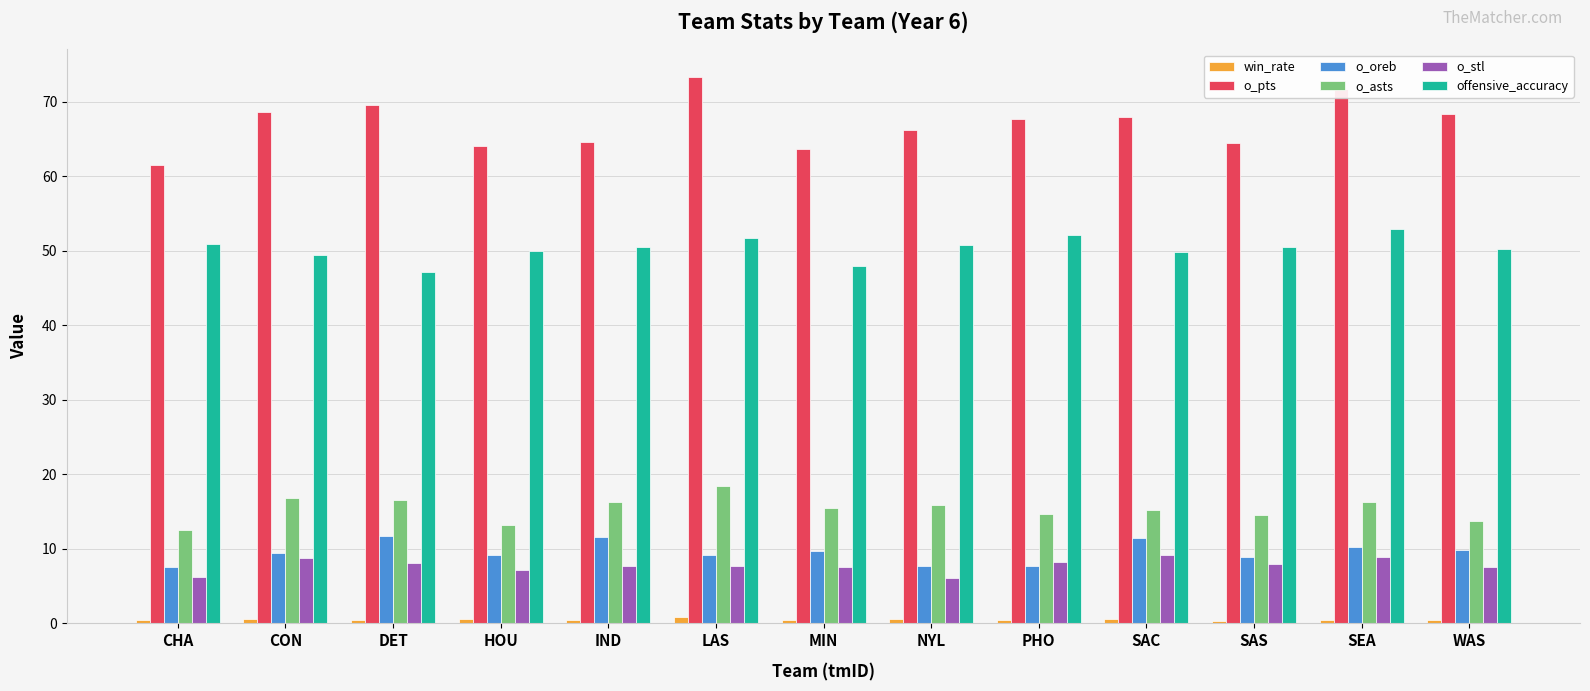

What is the spread (max minus min) of values at NYL?

65.7